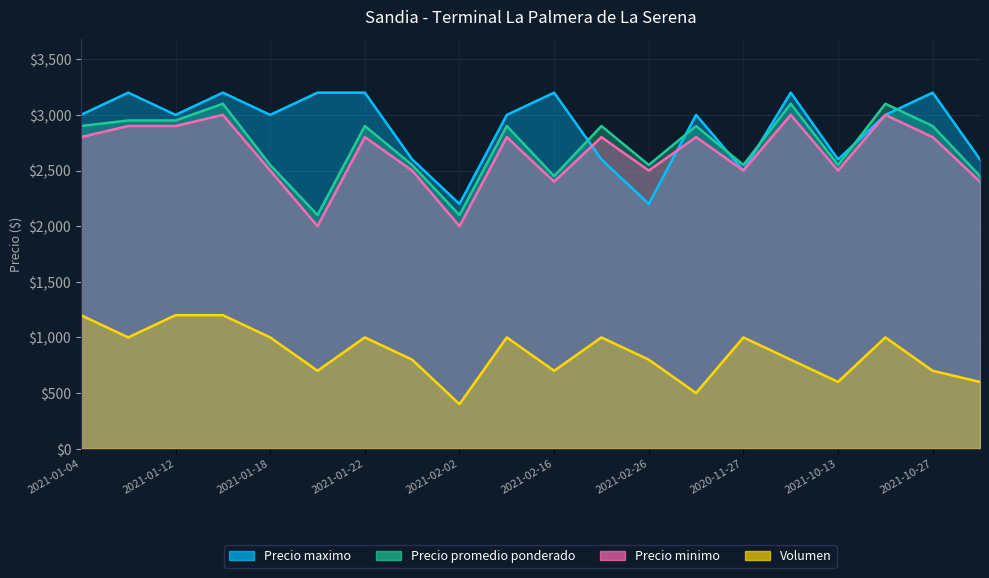

Which series has the largest total across all categories?

Precio maximo